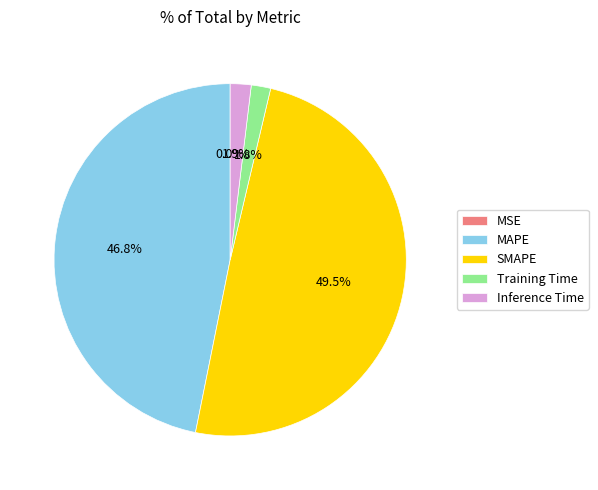

Combined, do MAPE and Training Time account for over 50%?

No